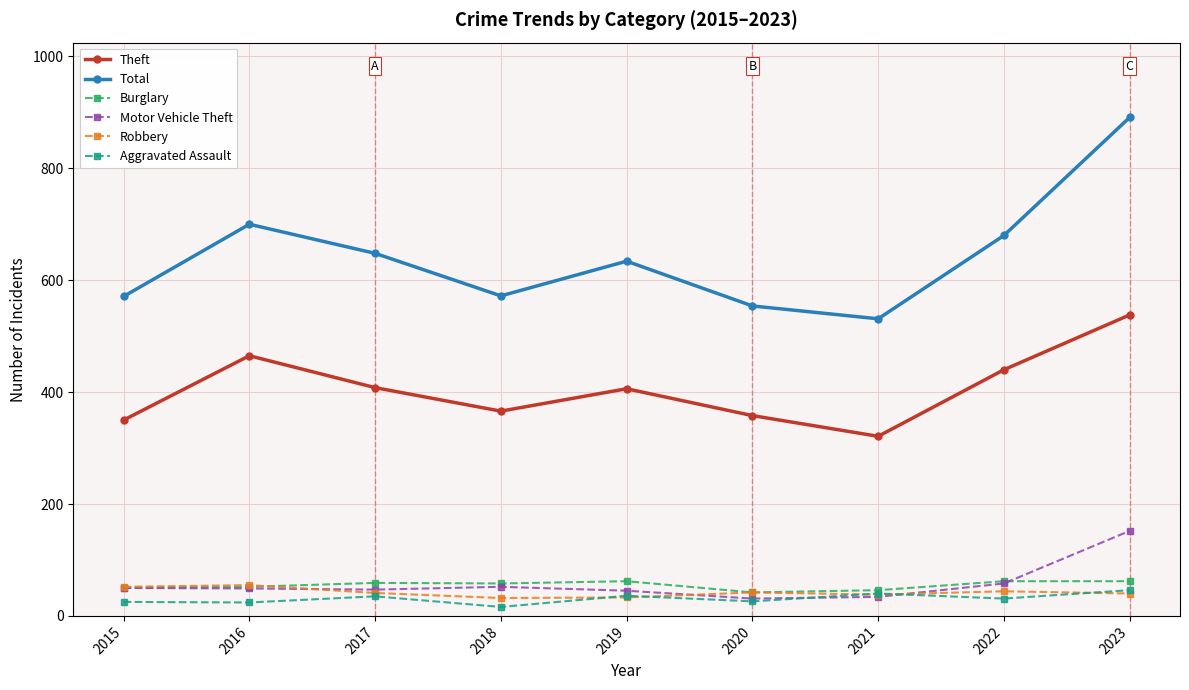

At which category does Total reach its first local peak?

2016